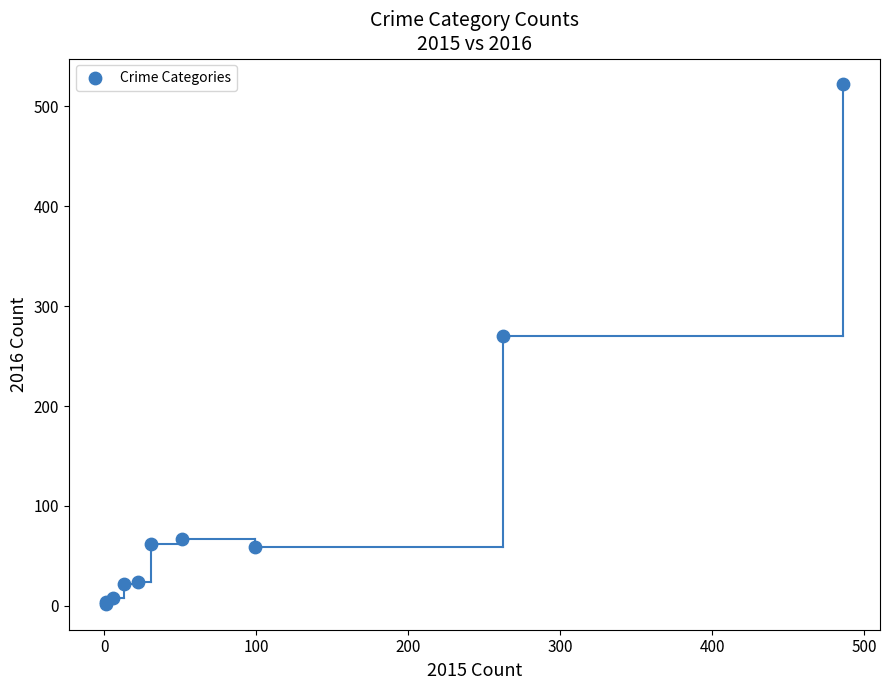

What Y value in the scatter plot is closest to 262?

270